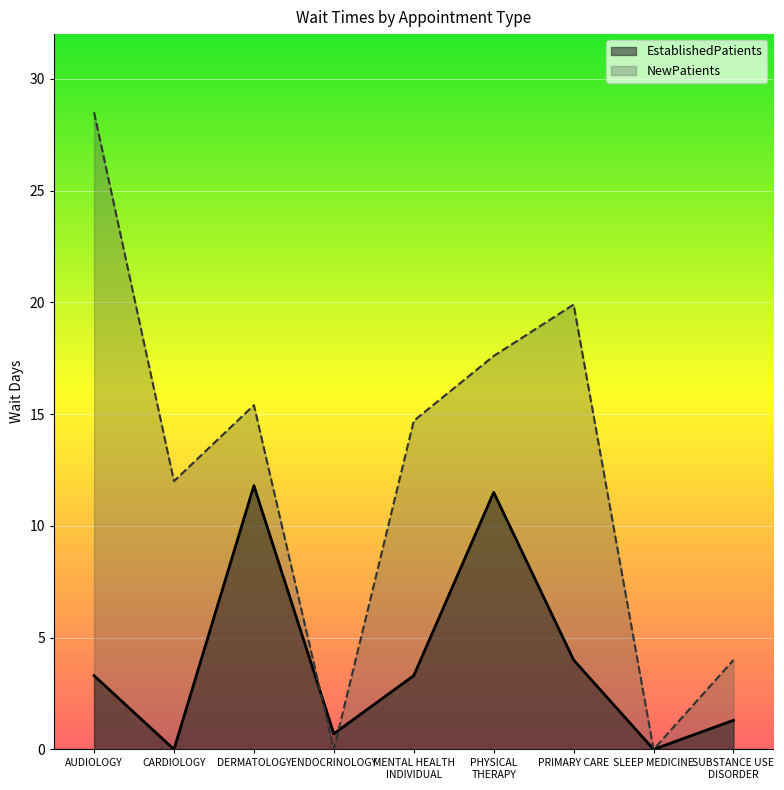

How many lines are shown in the chart?

2